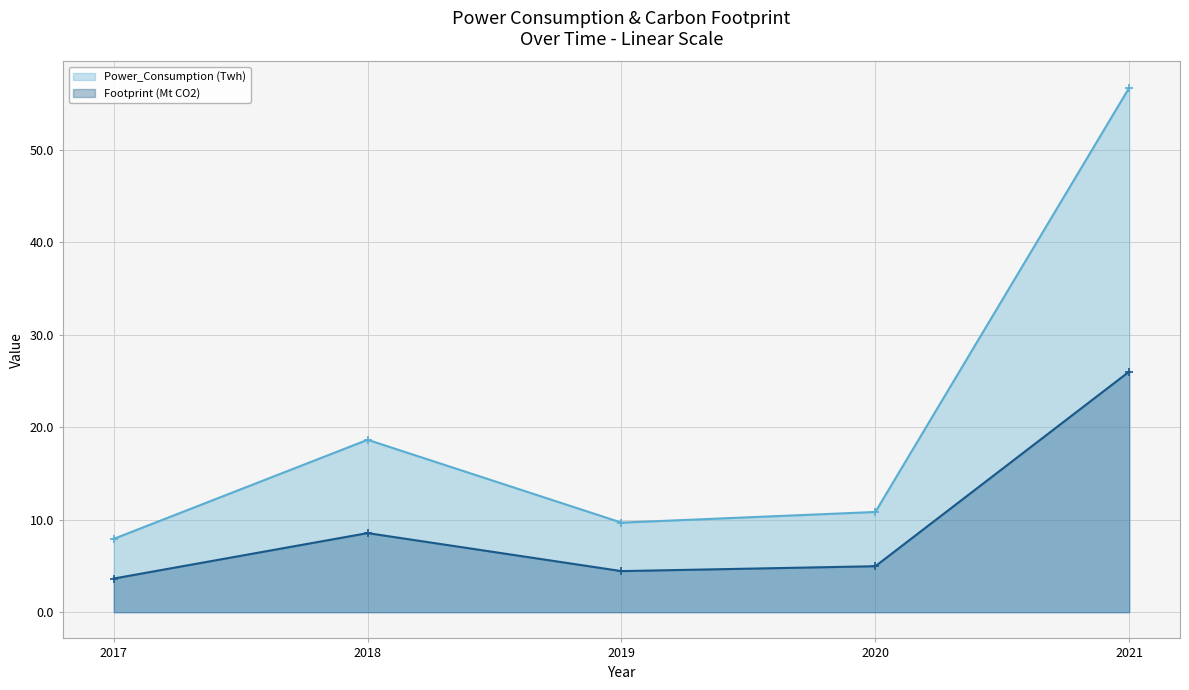

How many lines are shown in the chart?

2